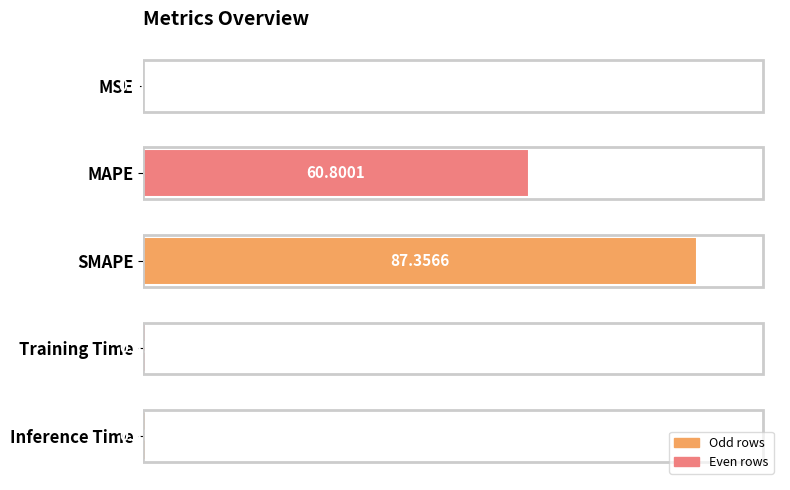

Are the bars horizontal?

Yes